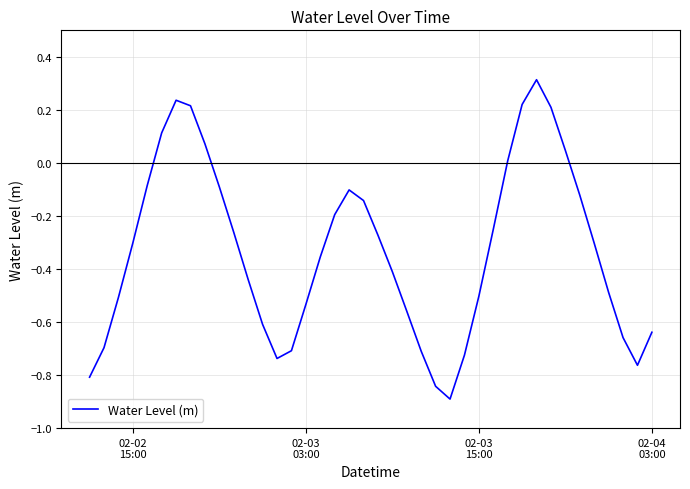

What is the smallest value displayed?

-0.9